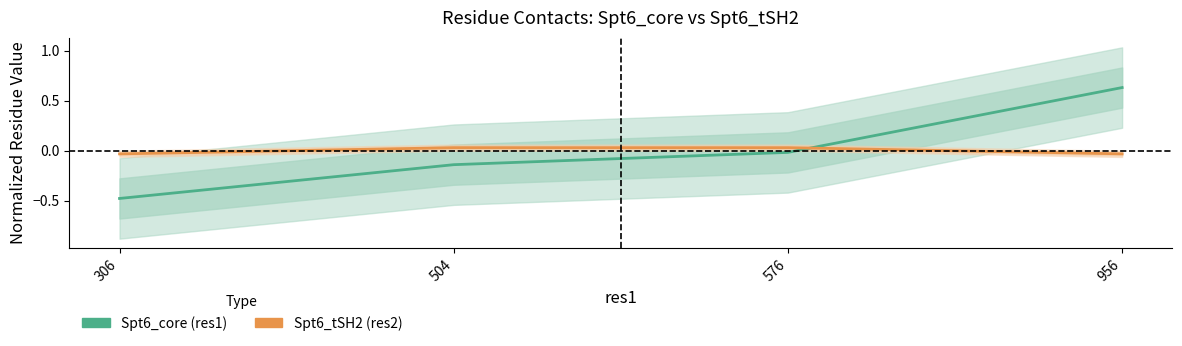

List the series in order of their overall mean, lowest first.

Spt6_tSH2 (res2), Spt6_core (res1)